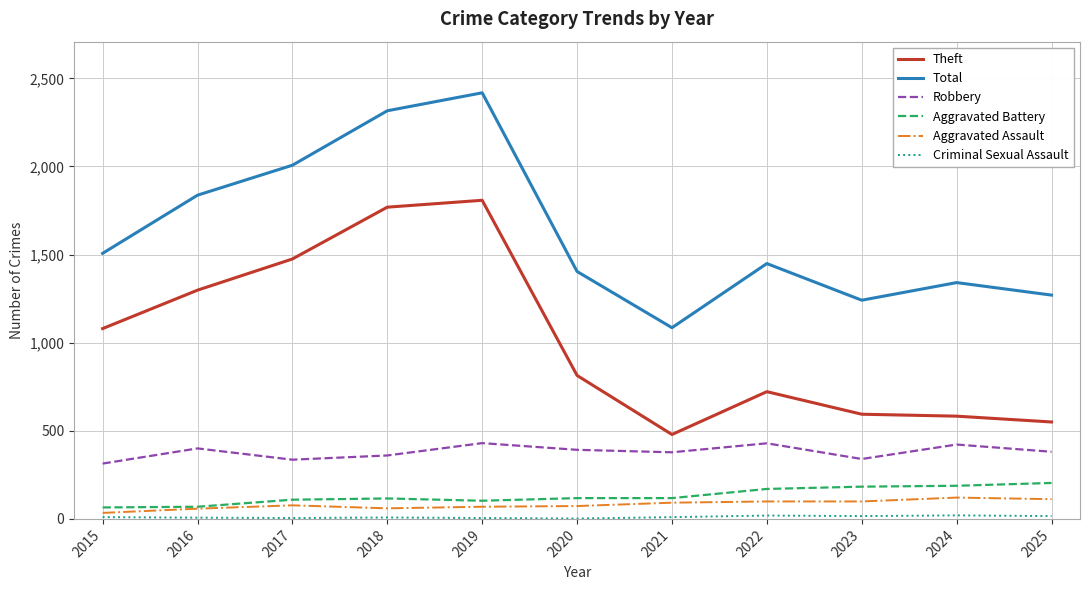

What is the lowest value of the Robbery series?

314